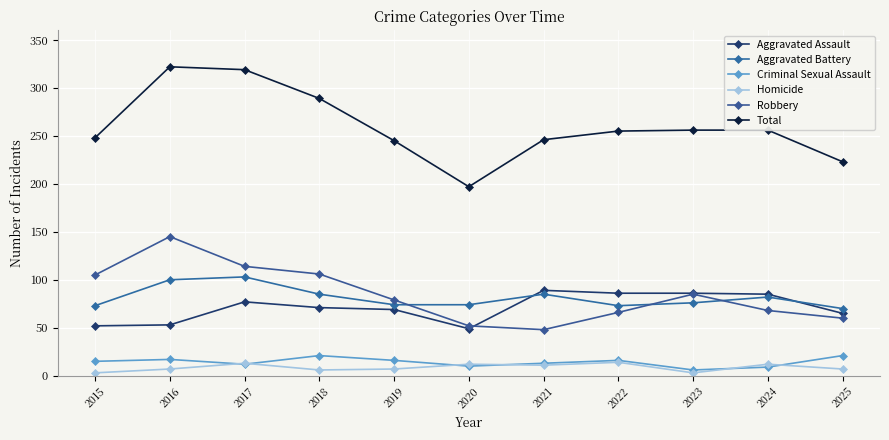

Which series changed the most between 2018 and 2020?

Total